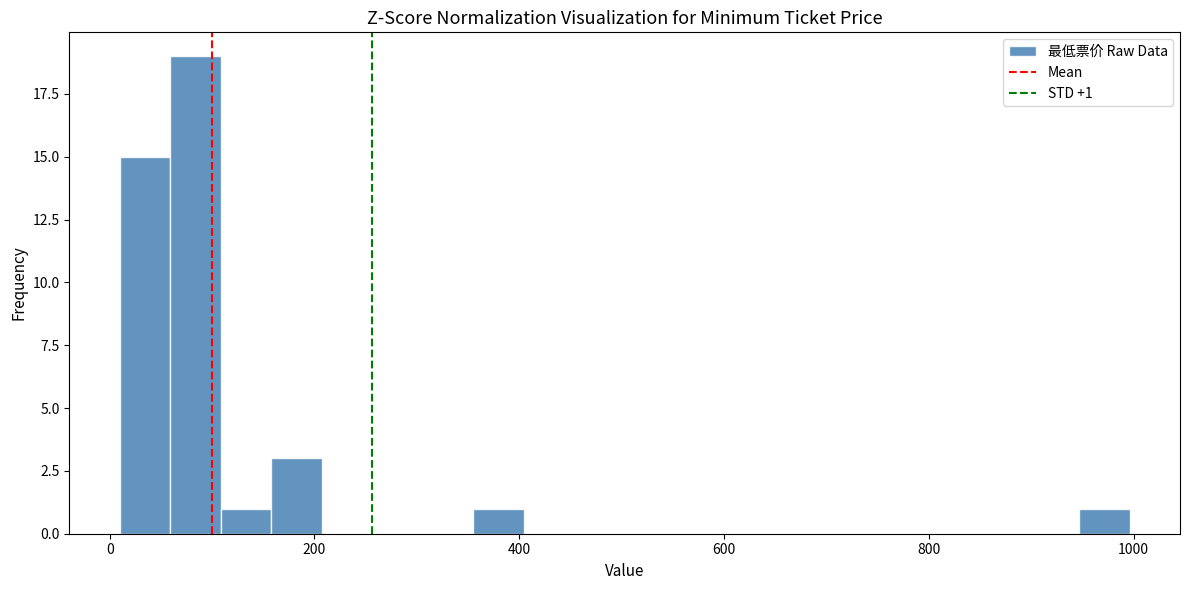

Around what value on the x-axis is the tallest bar? Give the approximate position of its centre, as read against the axis.

80